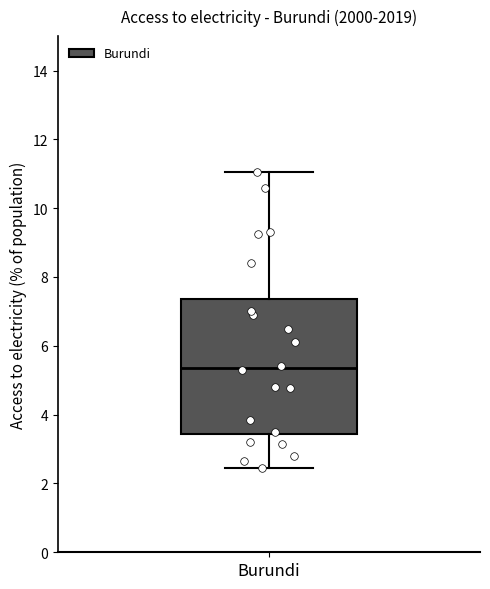

Read this box plot against the y-axis: the position of the median line, the range covered by the box, and the ends of both whiskers. The values are not printed on the chart, so give them approximately, as read against the axis.

median 5.4, box 3.4 to 7.4, whiskers 2.4 to 11.0